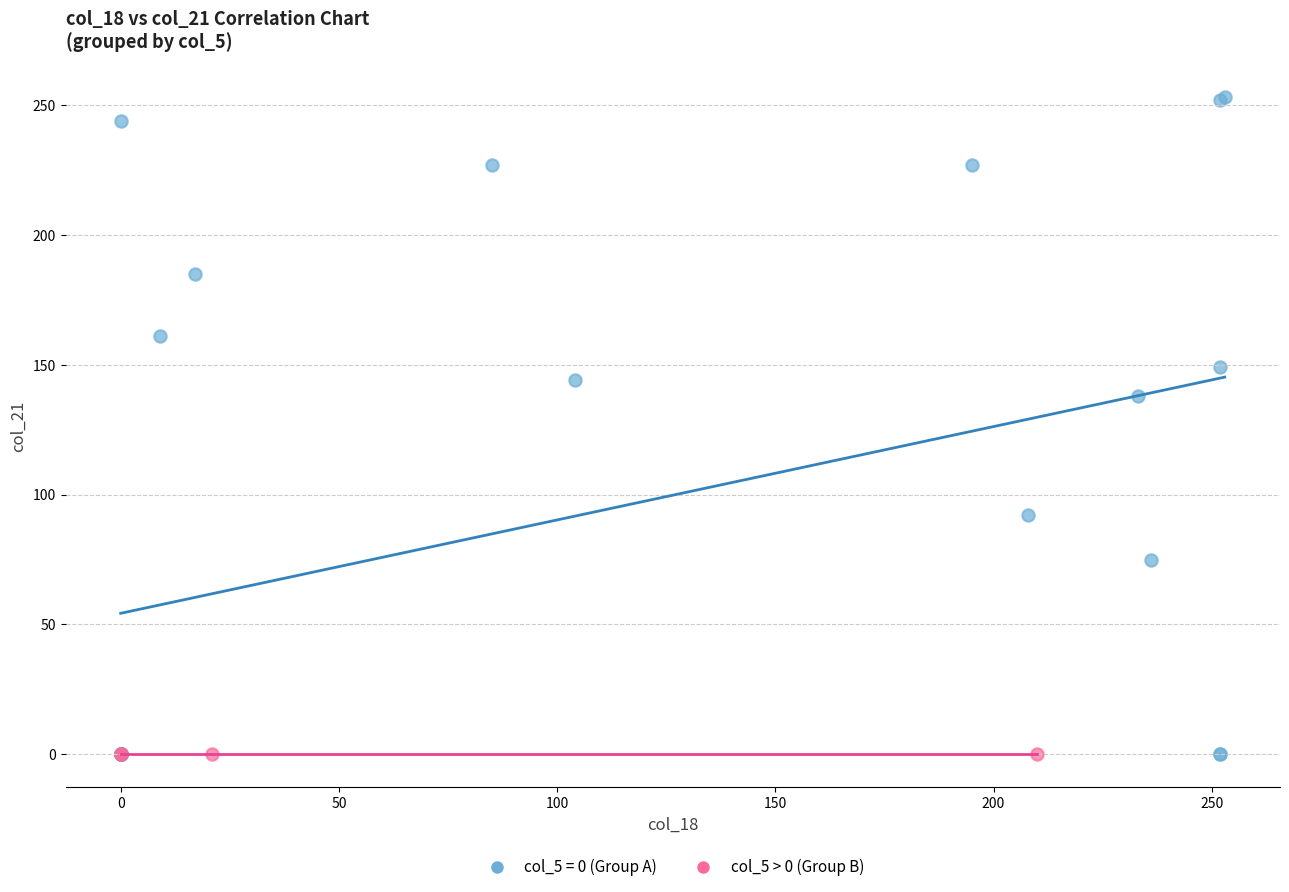

Which series reaches the maximum Y coordinate?

col_5 = 0 (Group A)